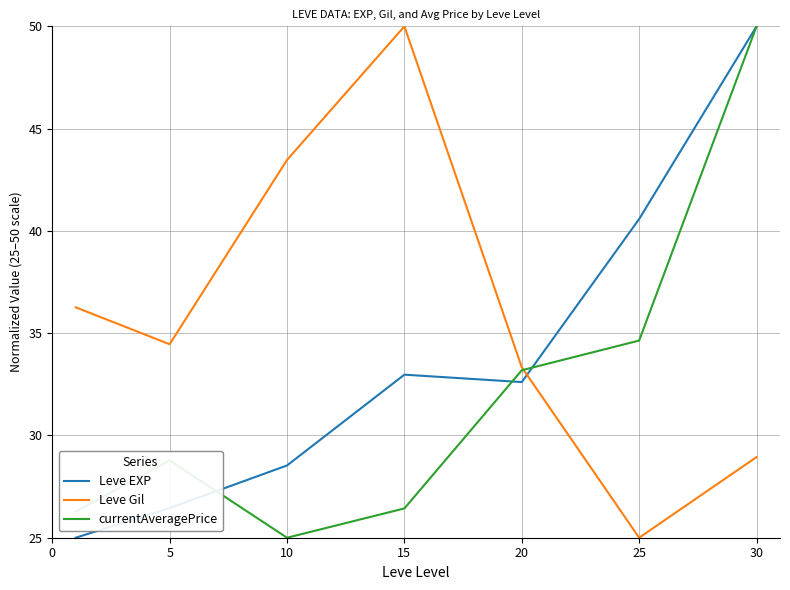

What is the highest value of the Leve EXP series?

50.0